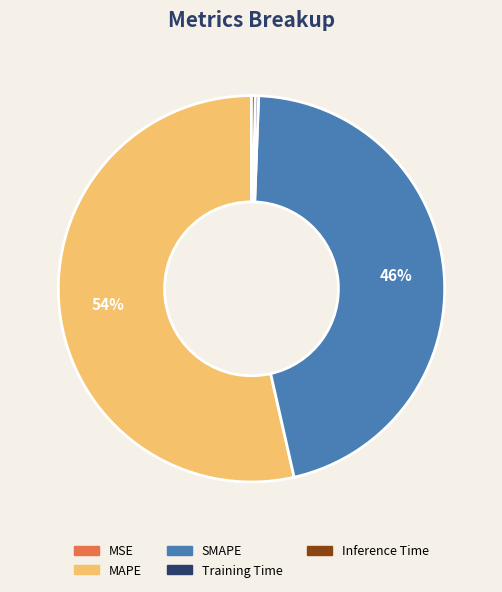

Is there a majority slice in this chart?

Yes